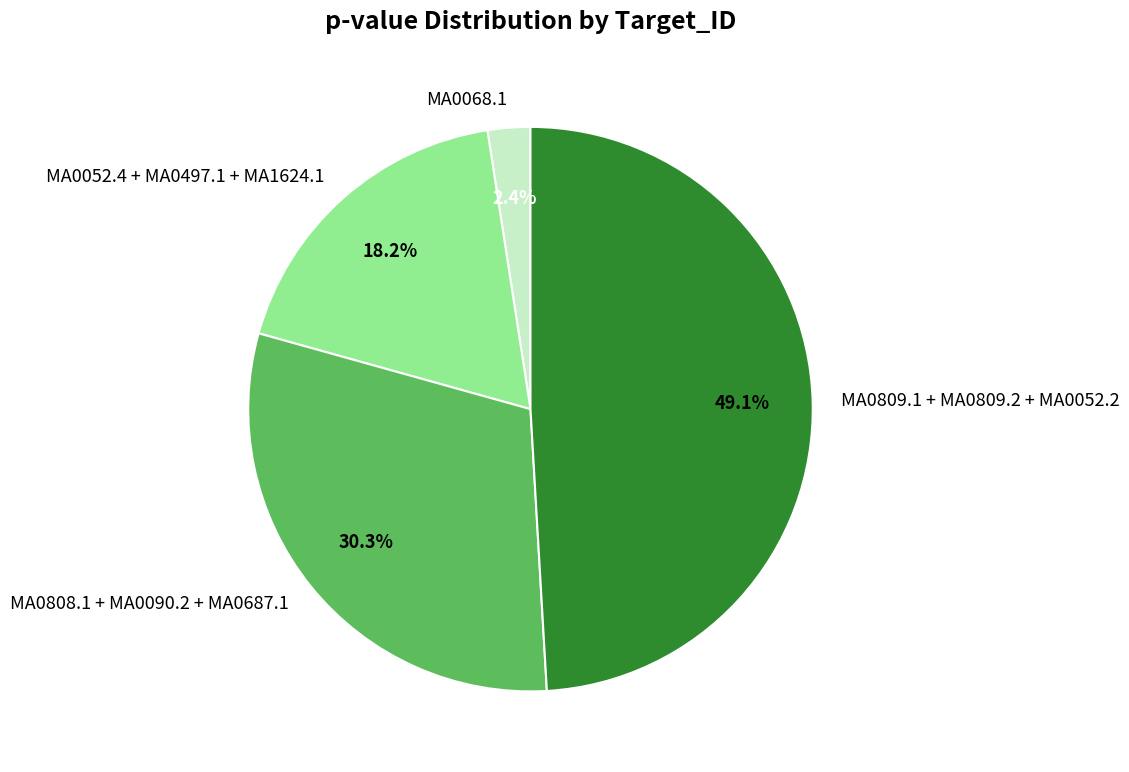

Do MA0052.4 + MA0497.1 + MA1624.1 and MA0808.1 + MA0090.2 + MA0687.1 together represent more than half of the pie?

No